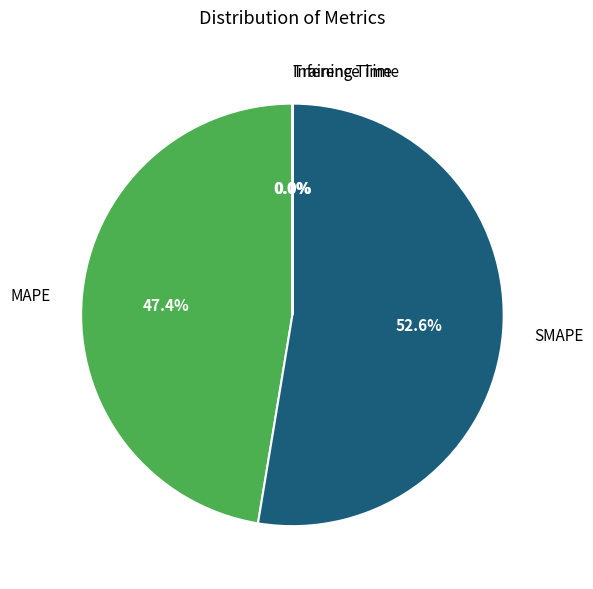

The SMAPE slice represents 53% of the pie. True or false?

True